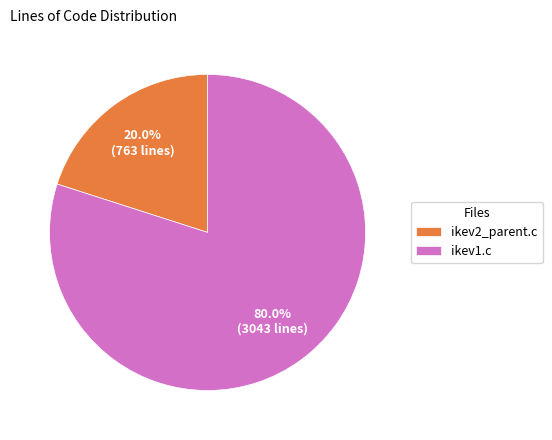

The ikev1.c slice represents 90% of the pie. True or false?

False